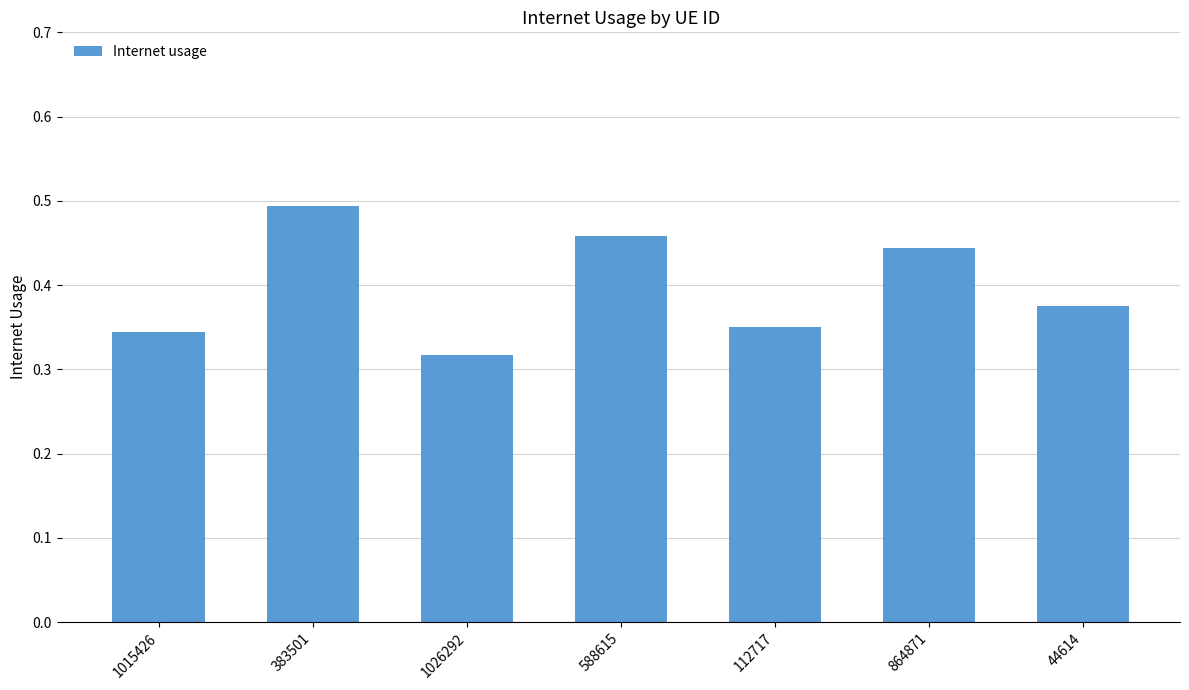

What is the difference between the values at 864871 and 1026292?

0.1